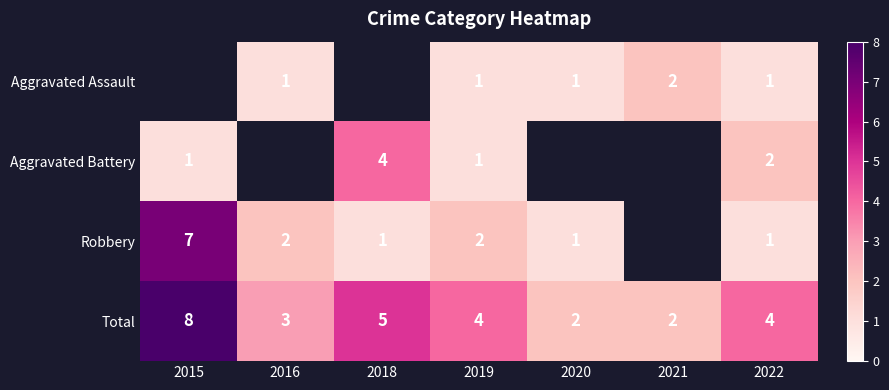

What is the difference between the maximum and minimum values in the Total series?

6